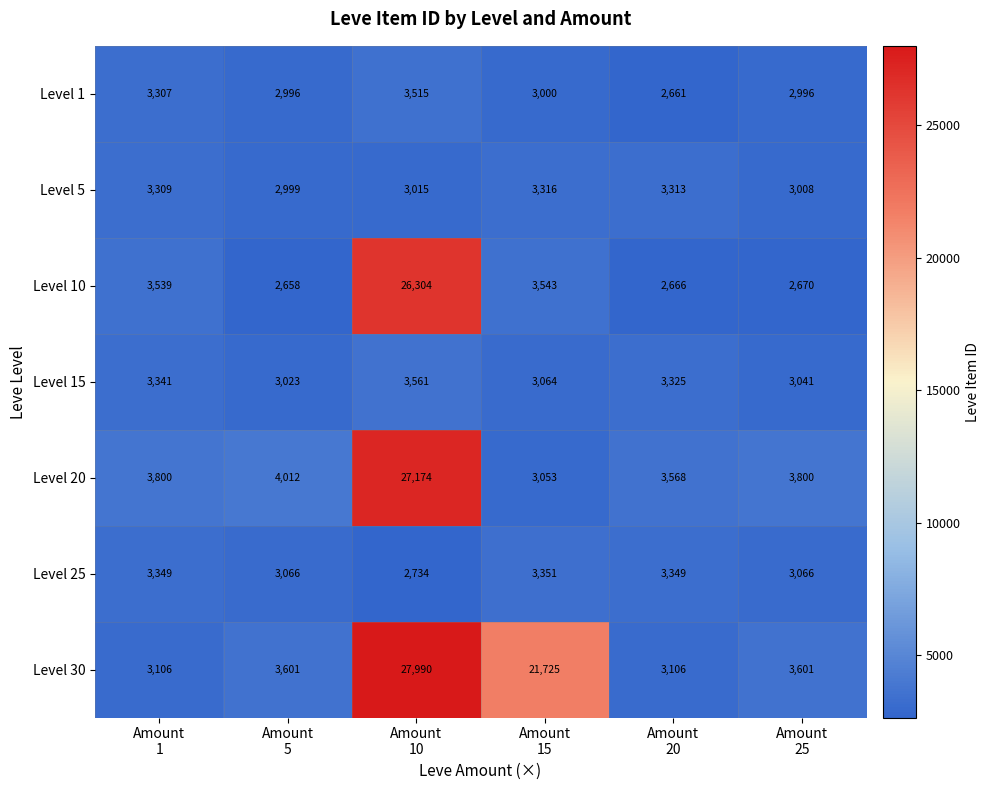

What is the difference between the second highest and minimum values in the Level 15 series?

318